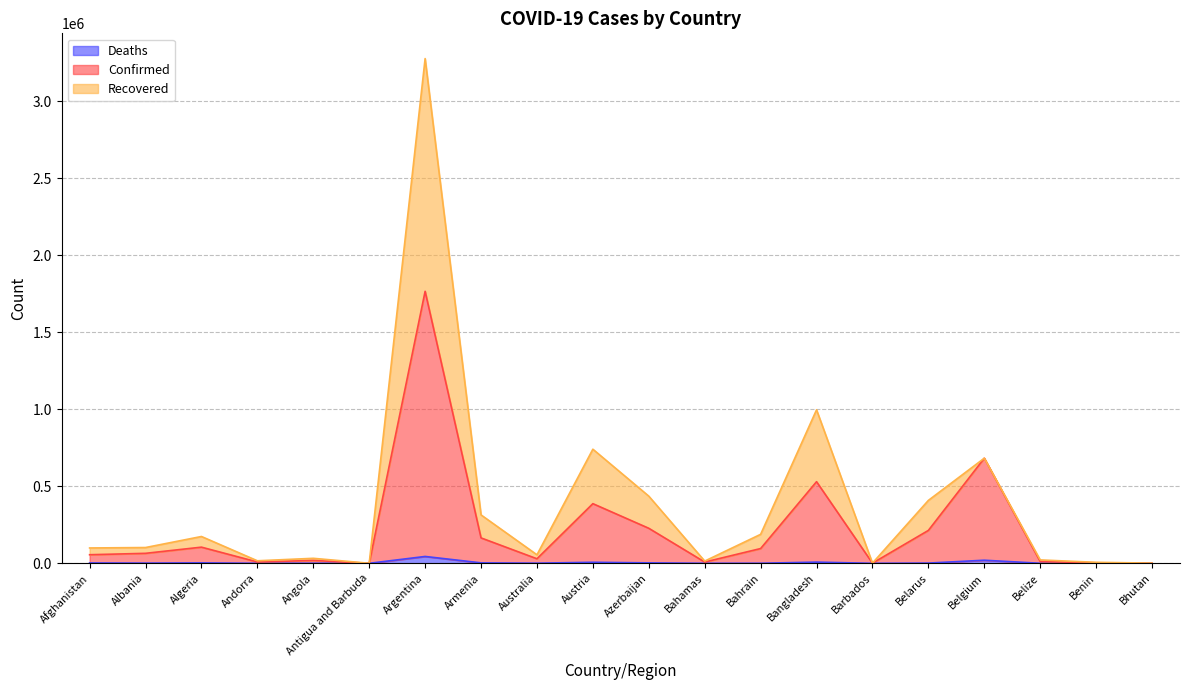

What are all the series names shown in the legend?

Deaths, Confirmed, Recovered